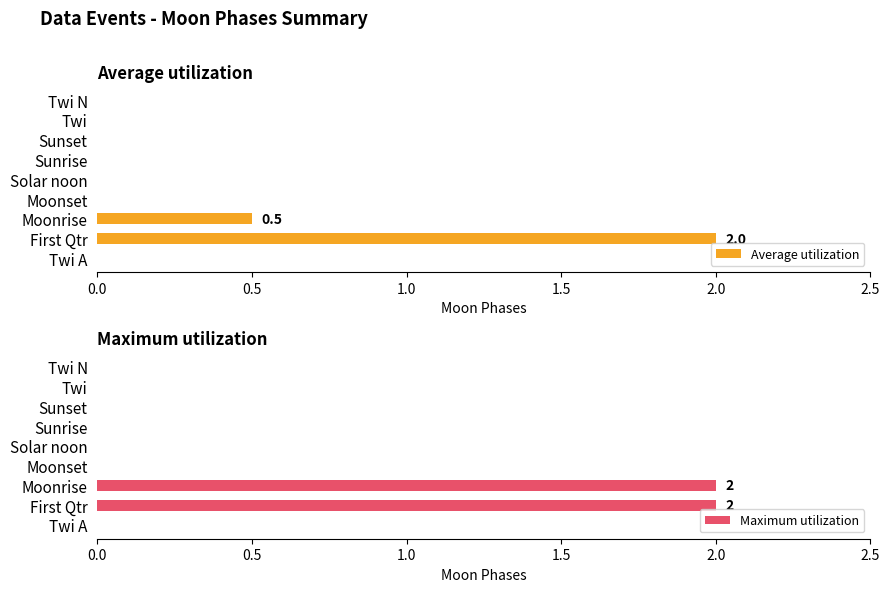

At which label does Average utilization reach its peak?

First Qtr